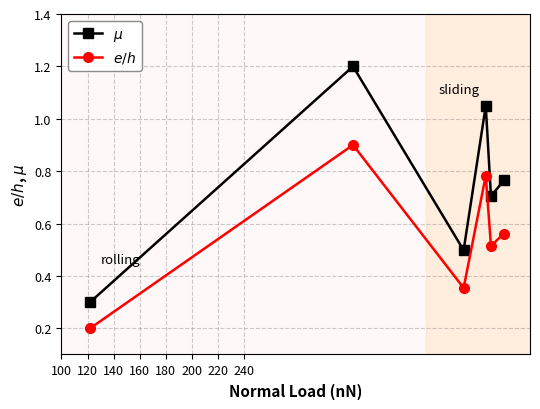

What is the highest value of the $\mu$ series?

1.2